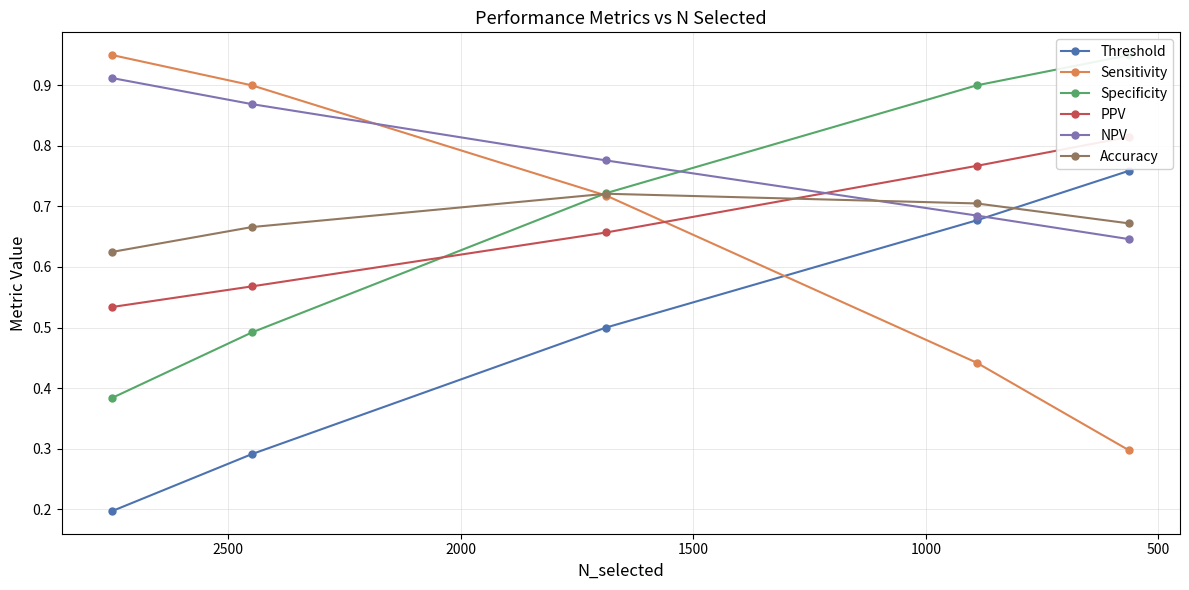

What is the maximum value for Specificity?

0.9